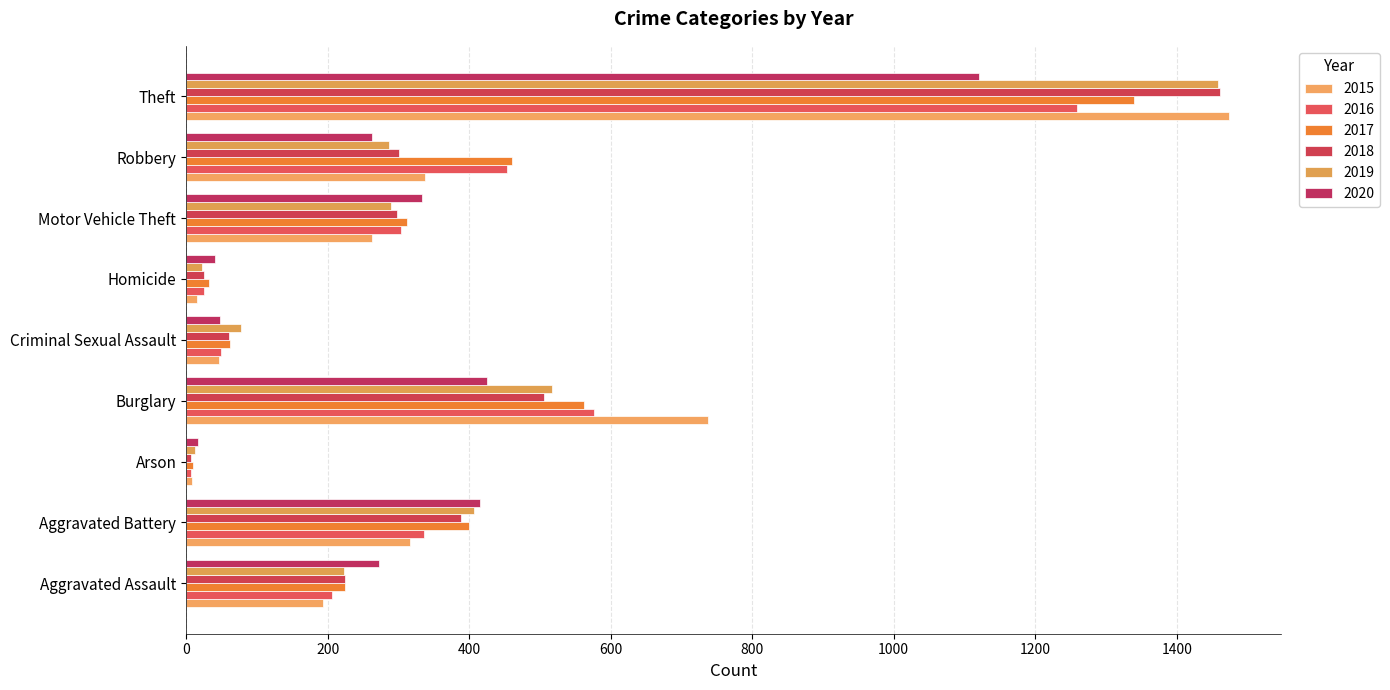

The 2020 series shows 137 at Burglary. True or false?

False